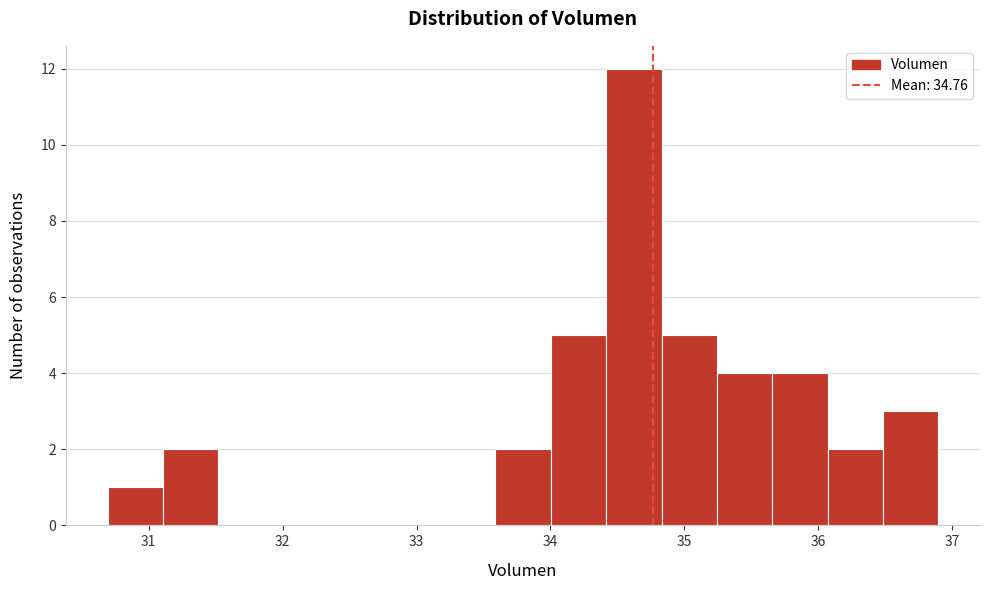

Over which range of the x-axis is the bar tallest?

34.4 to 34.8